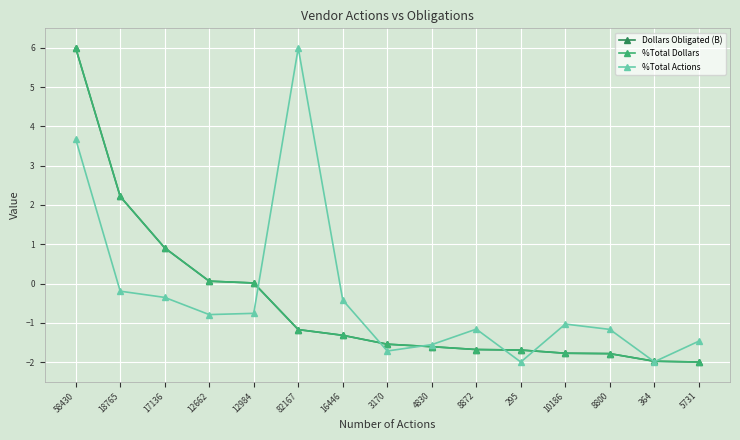

Where is %Total Dollars nearest to the value 2?

18765